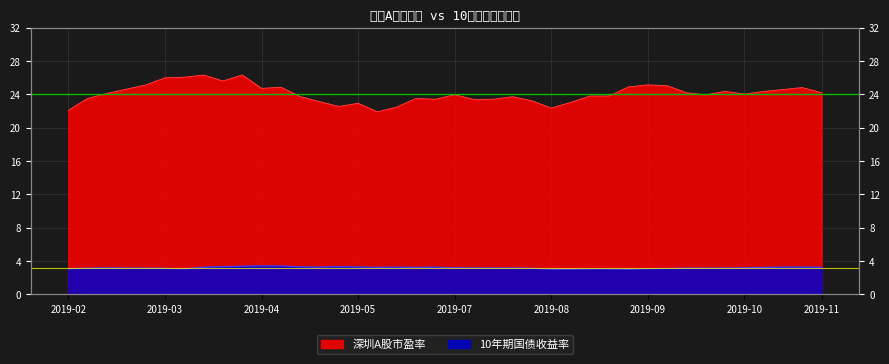

What is the difference between the highest and lowest values at 2019-04?

21.3